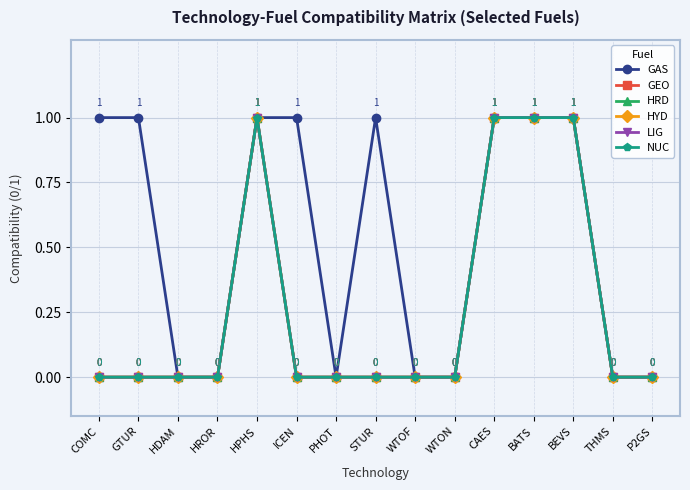

Does the chart have visible grid lines?

Yes